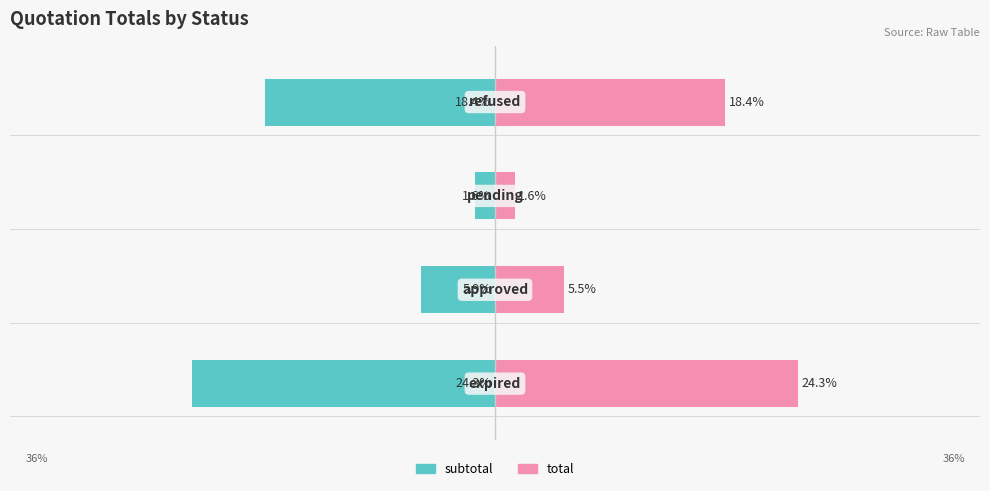

Reading left to right, list all the values displayed in this chart.

subtotal: -24.3	-5.9	-1.6	-18.4
total: 24.3	5.5	1.6	18.4